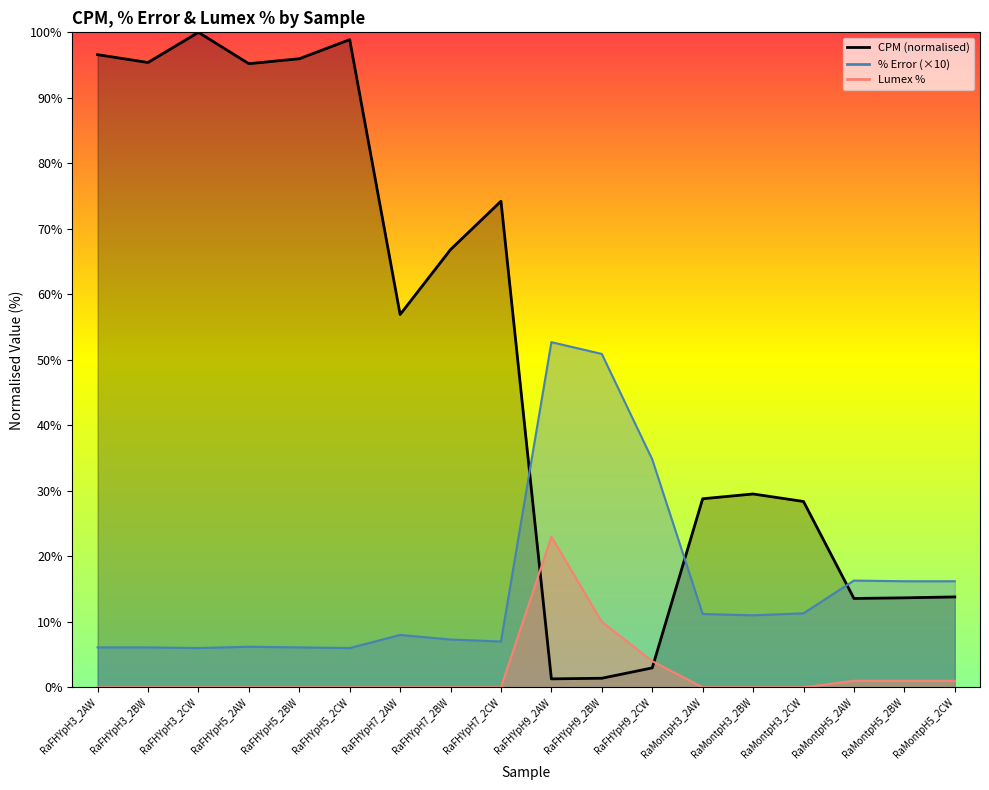

How many lines are shown in the chart?

3